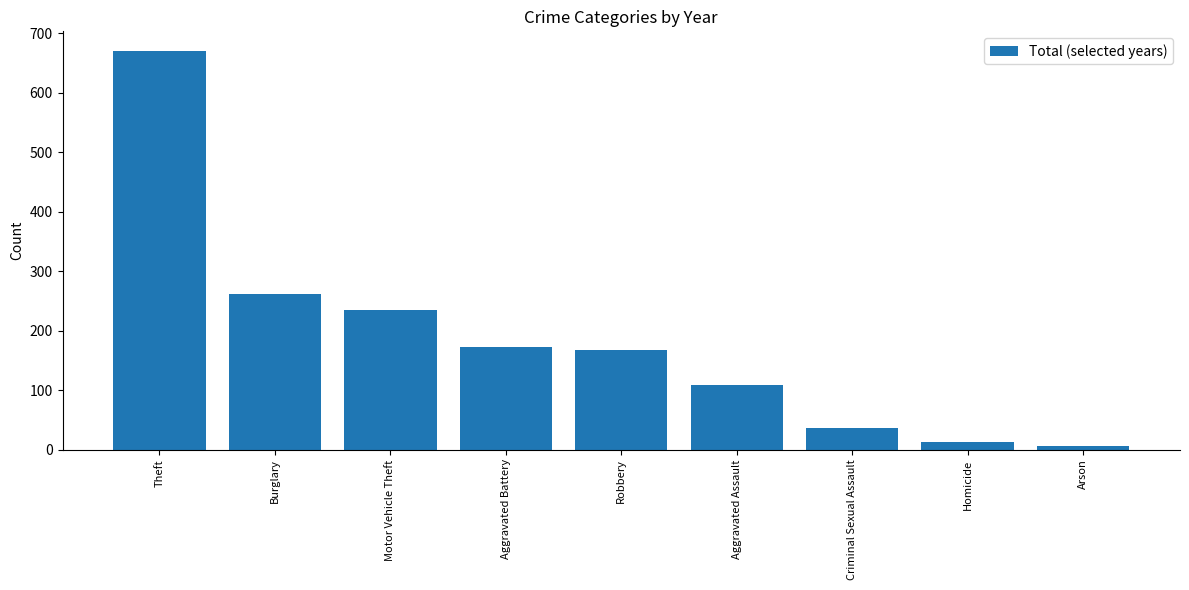

Approximately how many times larger is the value at Aggravated Assault compared to Aggravated Battery?

0.6